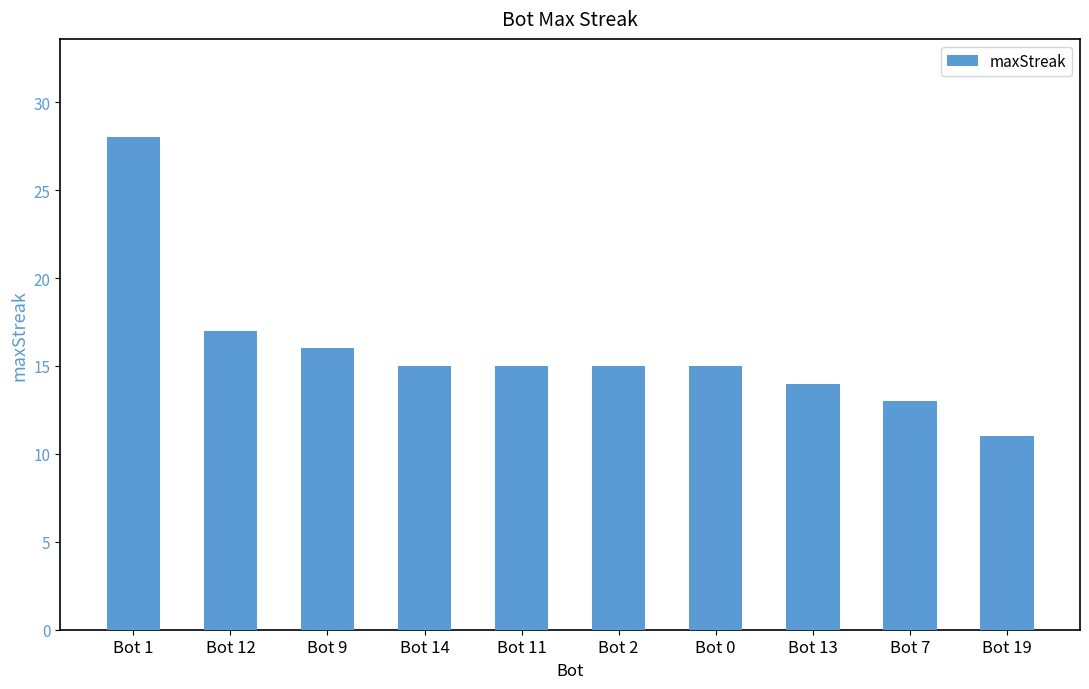

What is the minimum value shown in the chart?

11